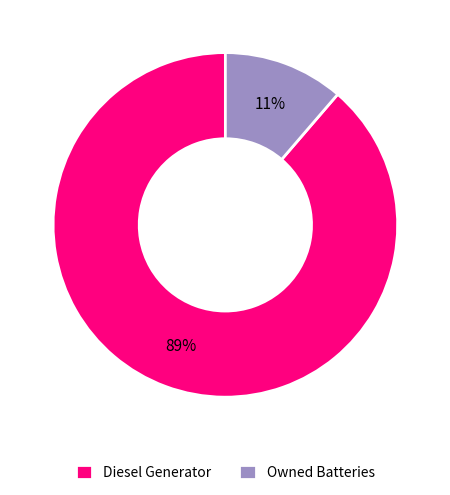

True or false: Diesel Generator accounts for 76% of the total.

False